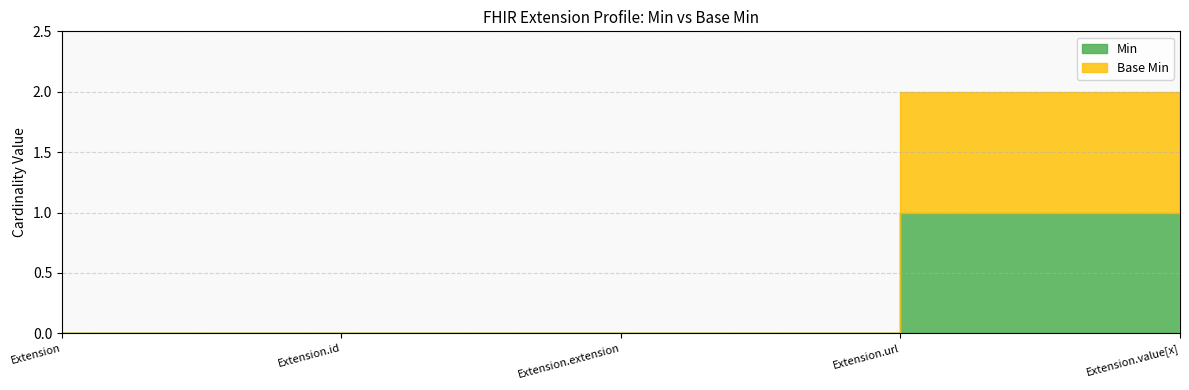

Which series has the largest total across all categories?

Min